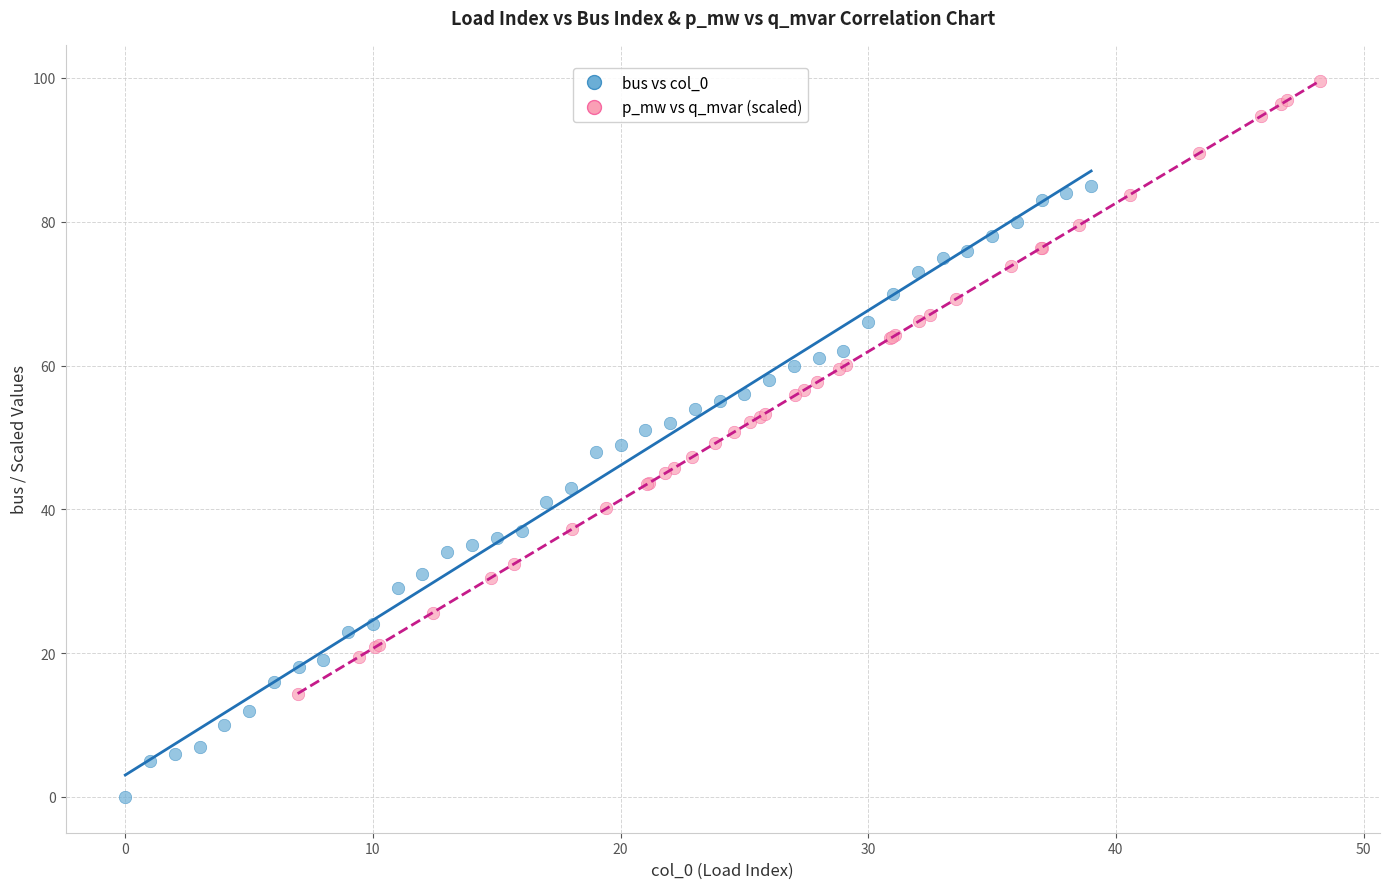

What are all the series names shown in the legend?

bus vs col_0, p_mw vs q_mvar (scaled)